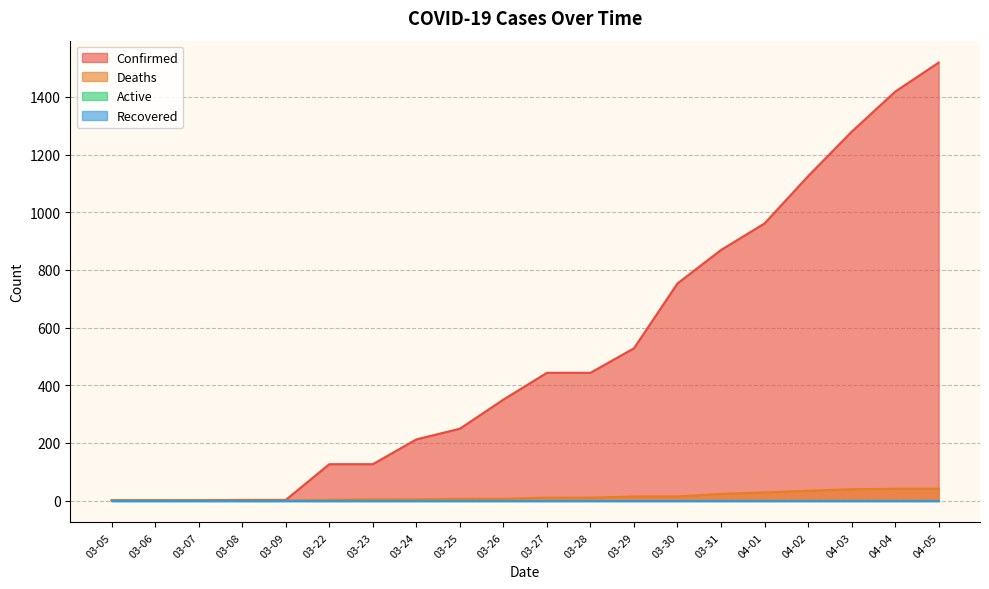

What is the label of the 9th point from the left?

03-25